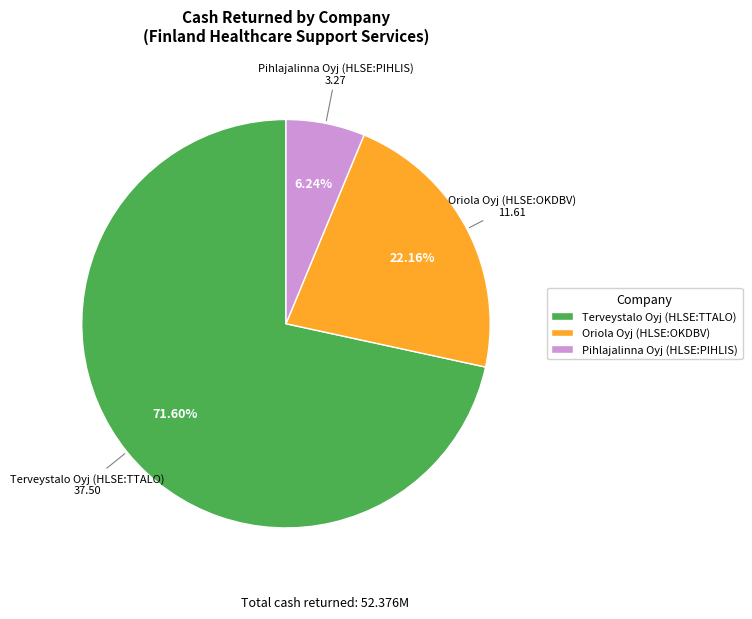

Which has a higher value, Terveystalo Oyj (HLSE:TTALO) or Pihlajalinna Oyj (HLSE:PIHLIS)?

Terveystalo Oyj (HLSE:TTALO)